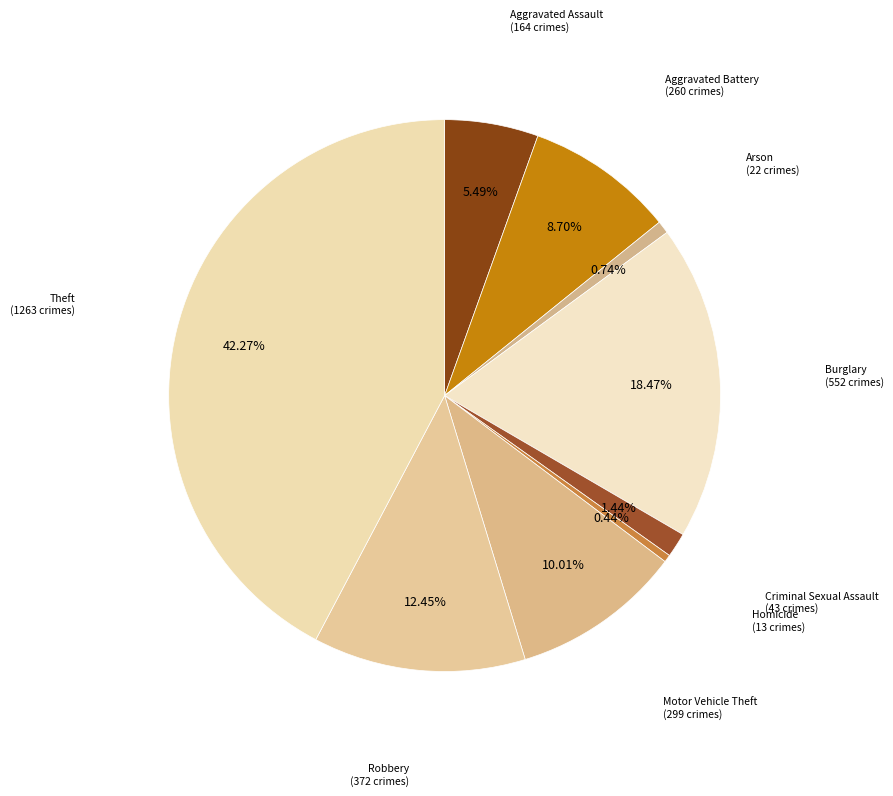

Count the number of slices in the pie.

9